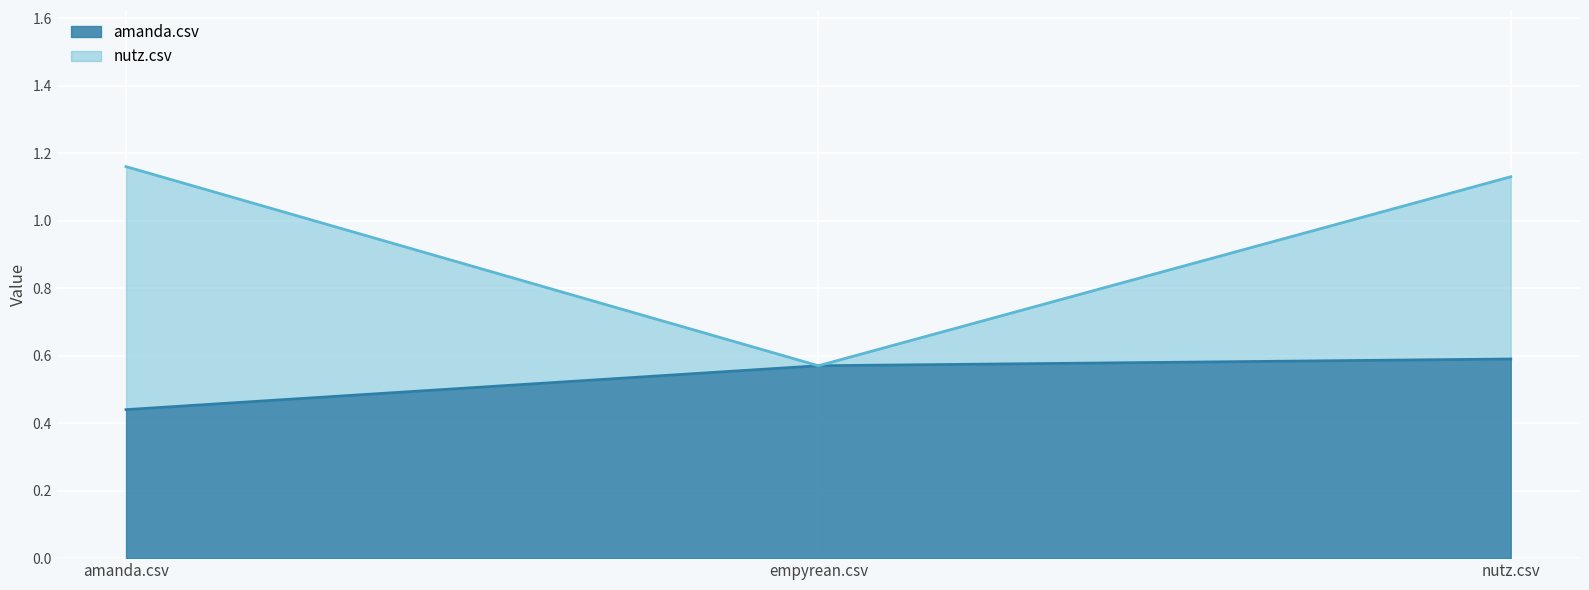

Is it true that nutz.csv equals 0.6 at empyrean.csv?

True